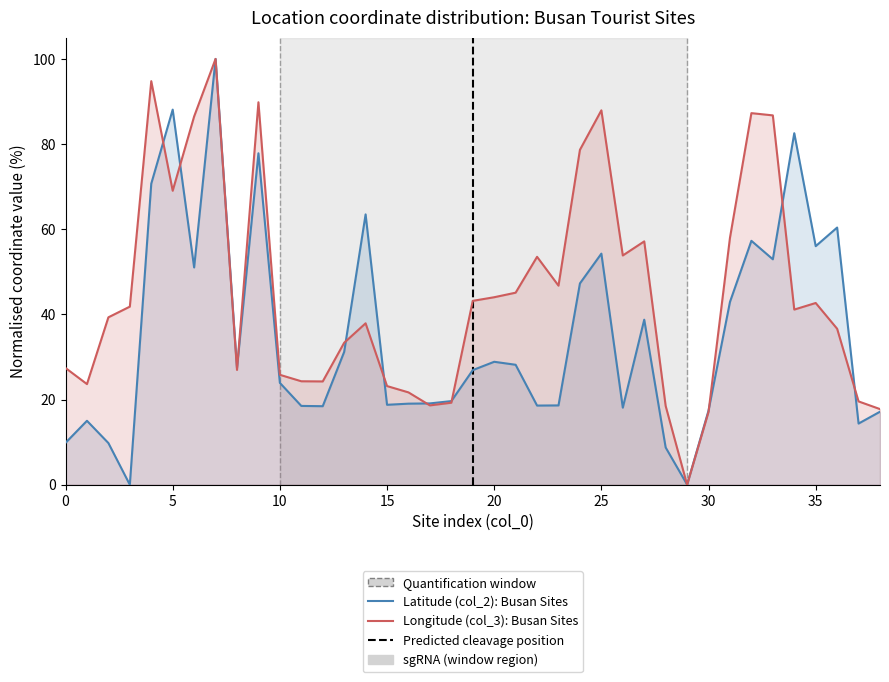

Which series has the largest range (max minus min)?

Latitude (col_2): Busan Sites